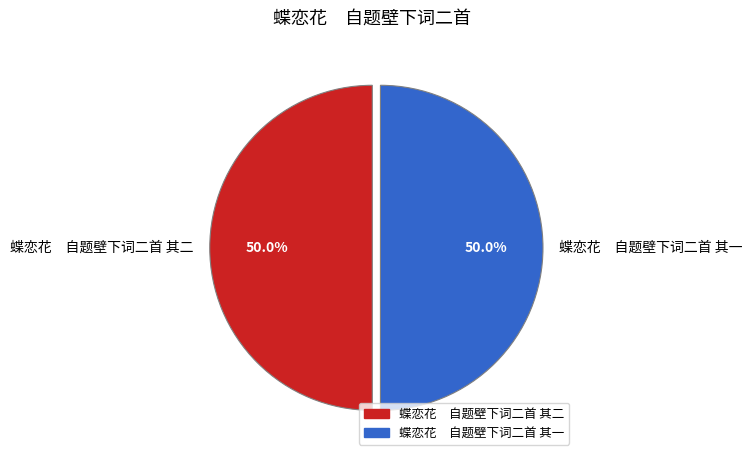

Do 蝶恋花 自题壁下词二首 其二 and 蝶恋花 自题壁下词二首 其一 together represent more than half of the pie?

Yes